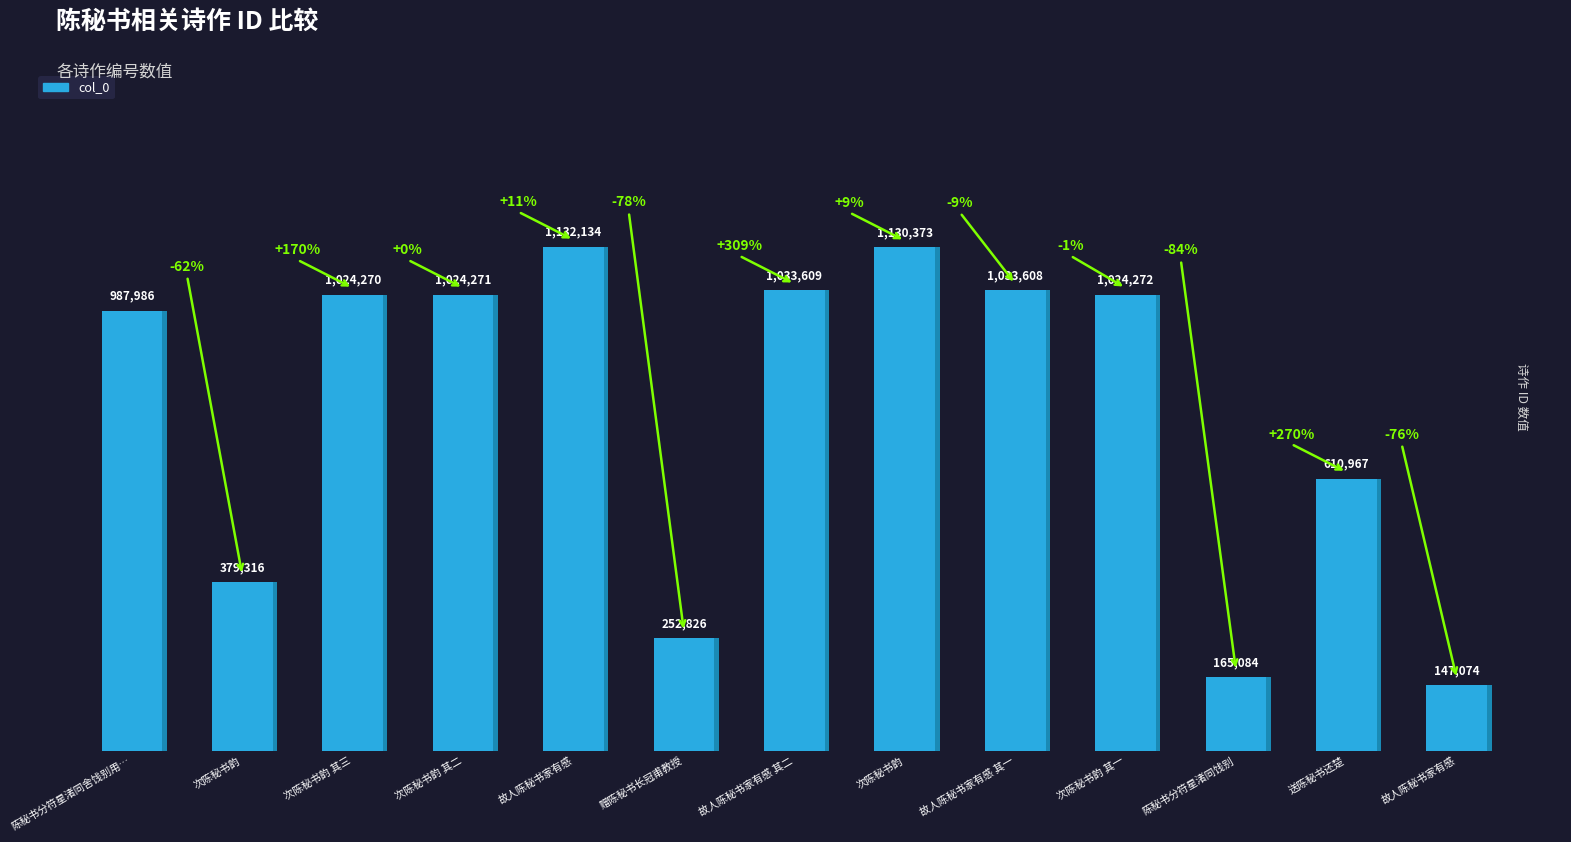

Which category has the lowest value across all series?

故人陈秘书家有感